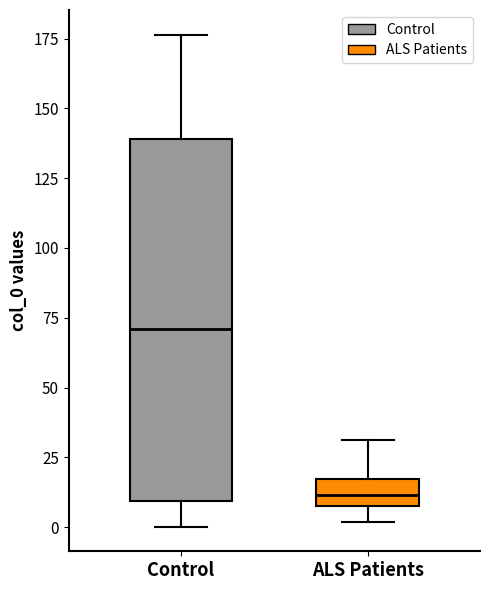

Reading left to right, transcribe this box plot: for each box, give where its median line is, the range the box spans, and where its two whiskers end, as read against the y-axis. The values are not printed on the chart, so give them approximately, as read against the axis.

Control: median 70, box 10 to 140, whiskers 0 to 175
ALS Patients: median 10 (inside the box), box 10 to 15, whiskers 0 to 30